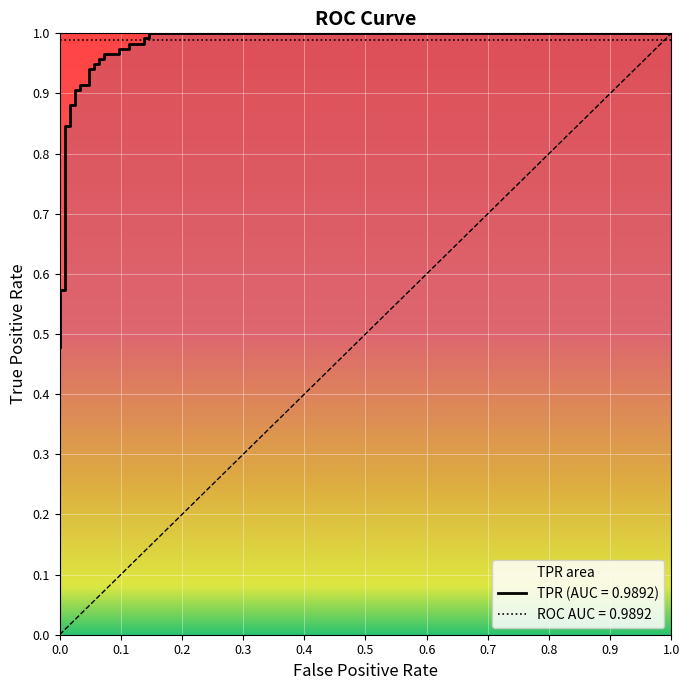

What is the minimum value shown in the chart?

0.5